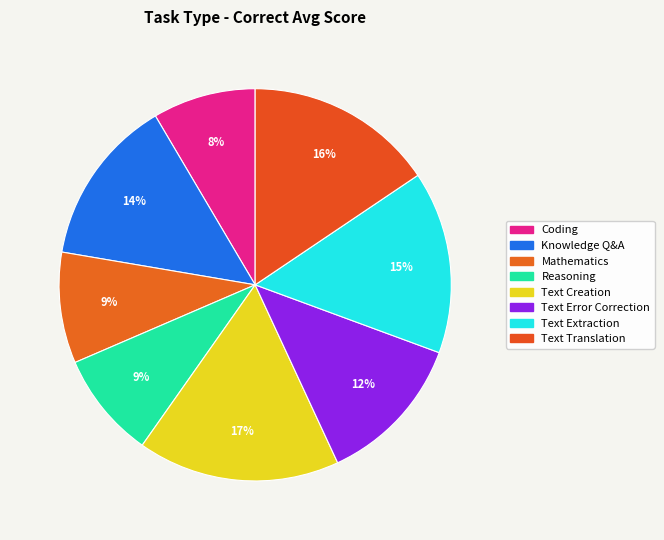

The Knowledge Q&A slice represents 9% of the pie. True or false?

False